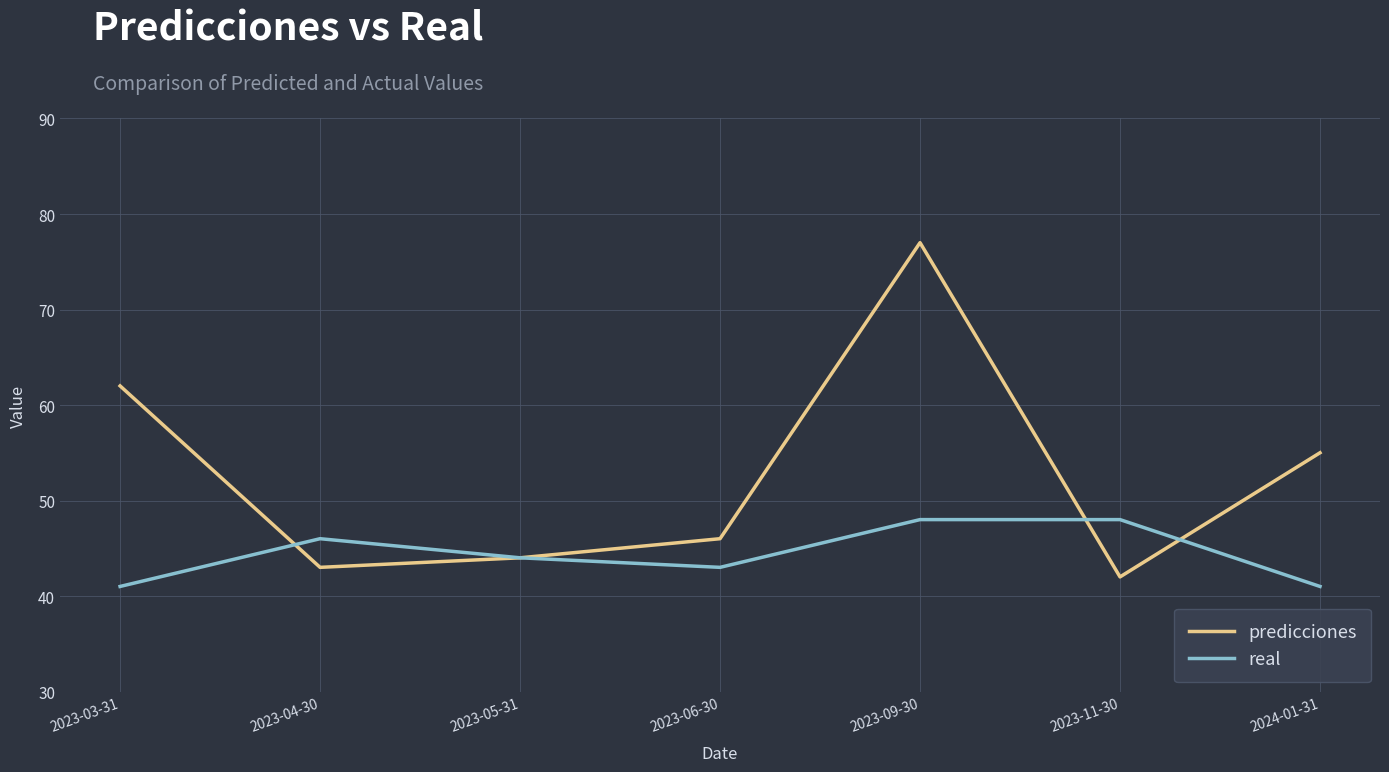

How many distinct data groups are displayed?

2